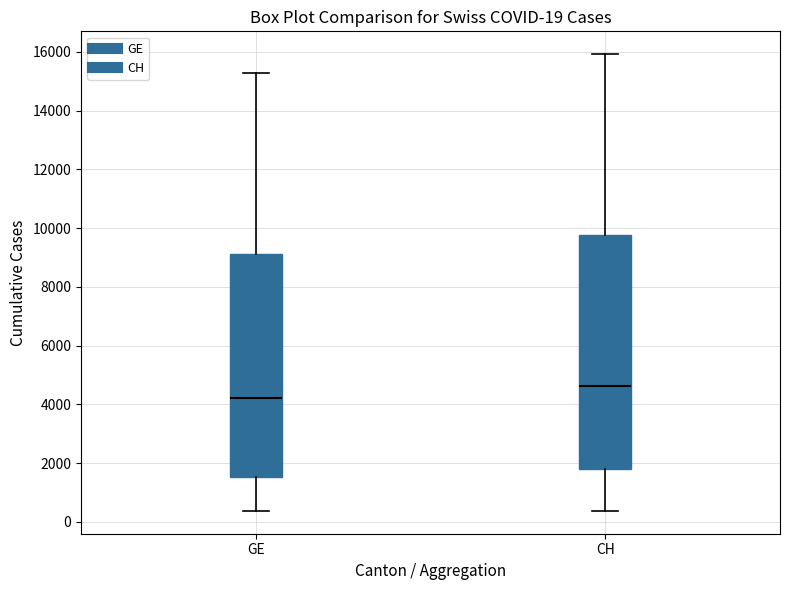

Which box has the highest median line?

CH